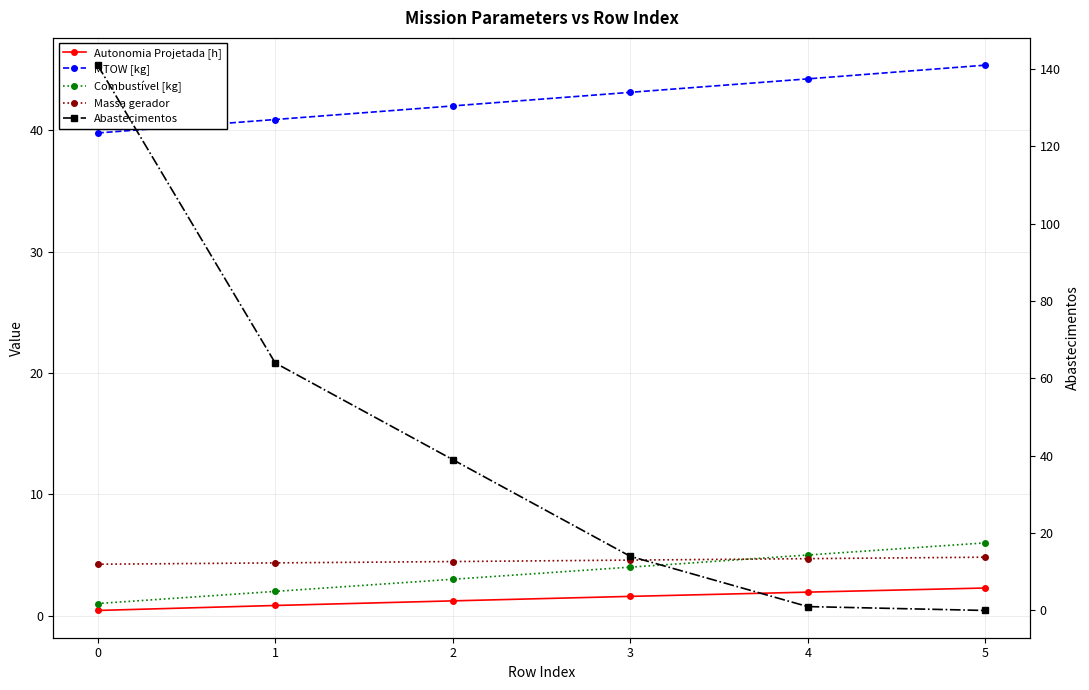

What is the value of the MTOW [kg] point at the 5th from the left?

44.2